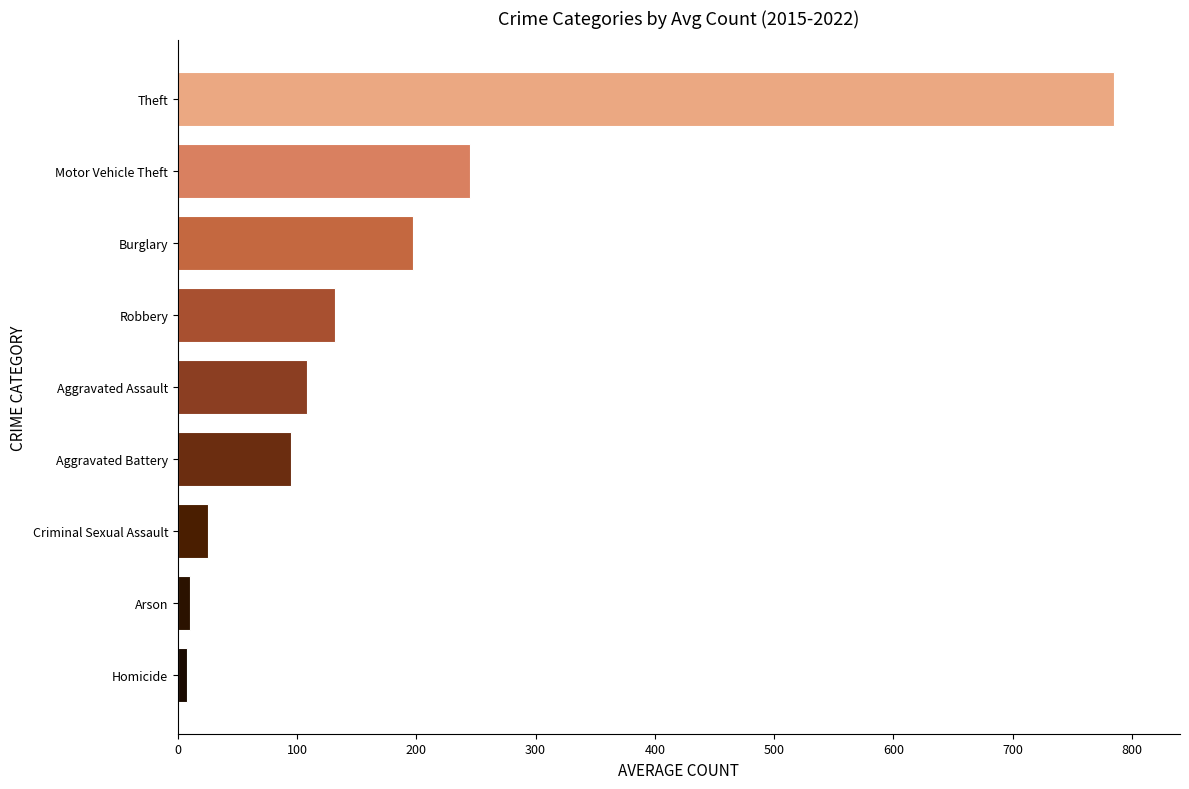

Are the bars horizontal?

Yes